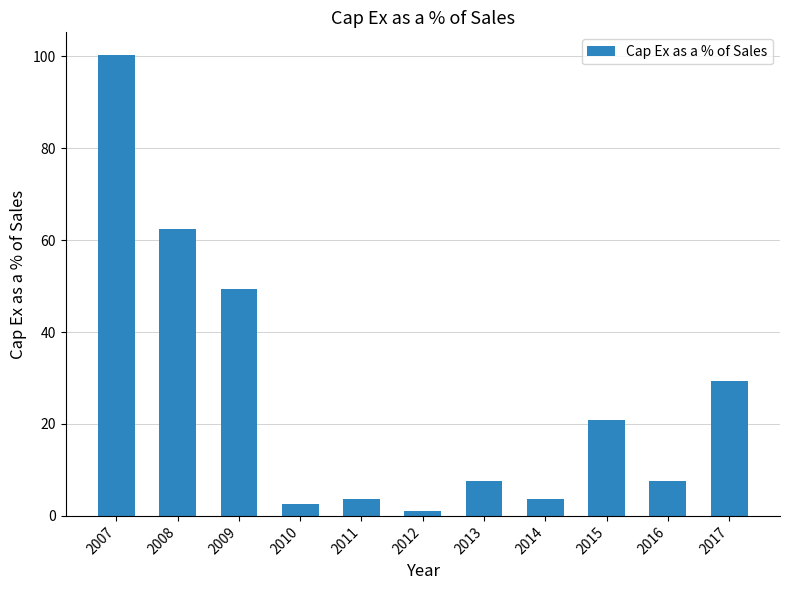

What is the sum of the values at 2017 and 2013?

37.0